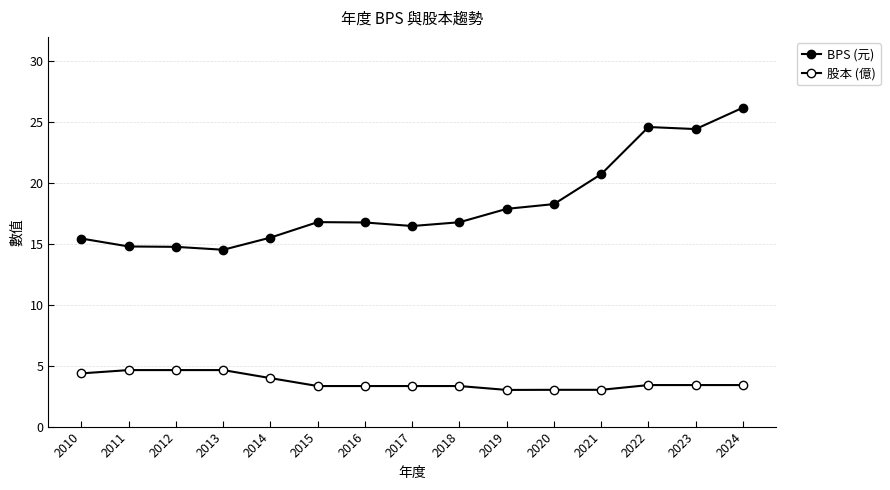

True or false: 股本 (億) has a value of 4.6 at 2013.

True